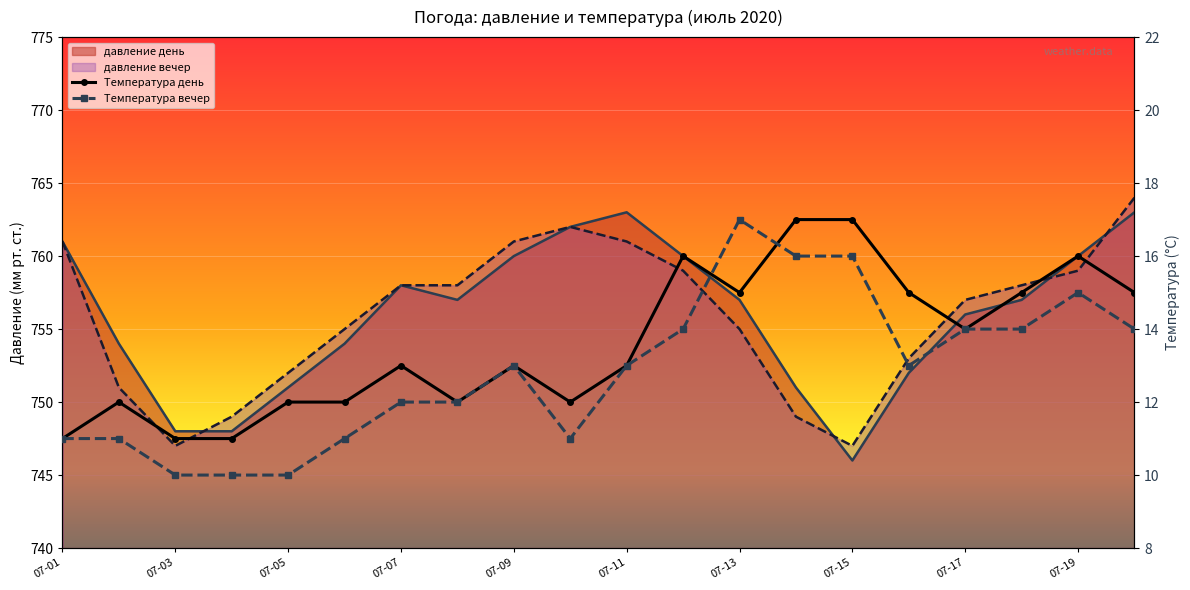

Rank the categories by Температура вечер value from highest to lowest.

2020-07-13, 2020-07-14, 2020-07-15, 2020-07-19, 2020-07-12, 2020-07-17, 2020-07-18, 2020-07-20, 2020-07-09, 2020-07-11, 2020-07-16, 2020-07-07, 2020-07-08, 2020-07-01, 2020-07-02, 2020-07-06, 2020-07-10, 2020-07-03, 2020-07-04, 2020-07-05